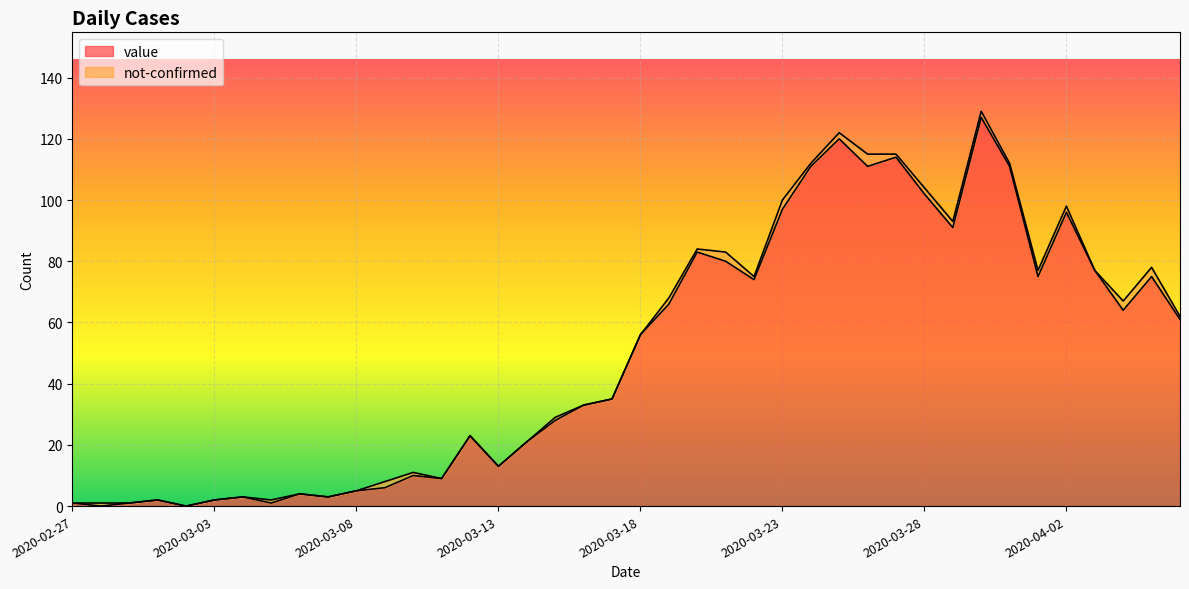

What is the approximate value at 2020-03-26, to the nearest 5?

110